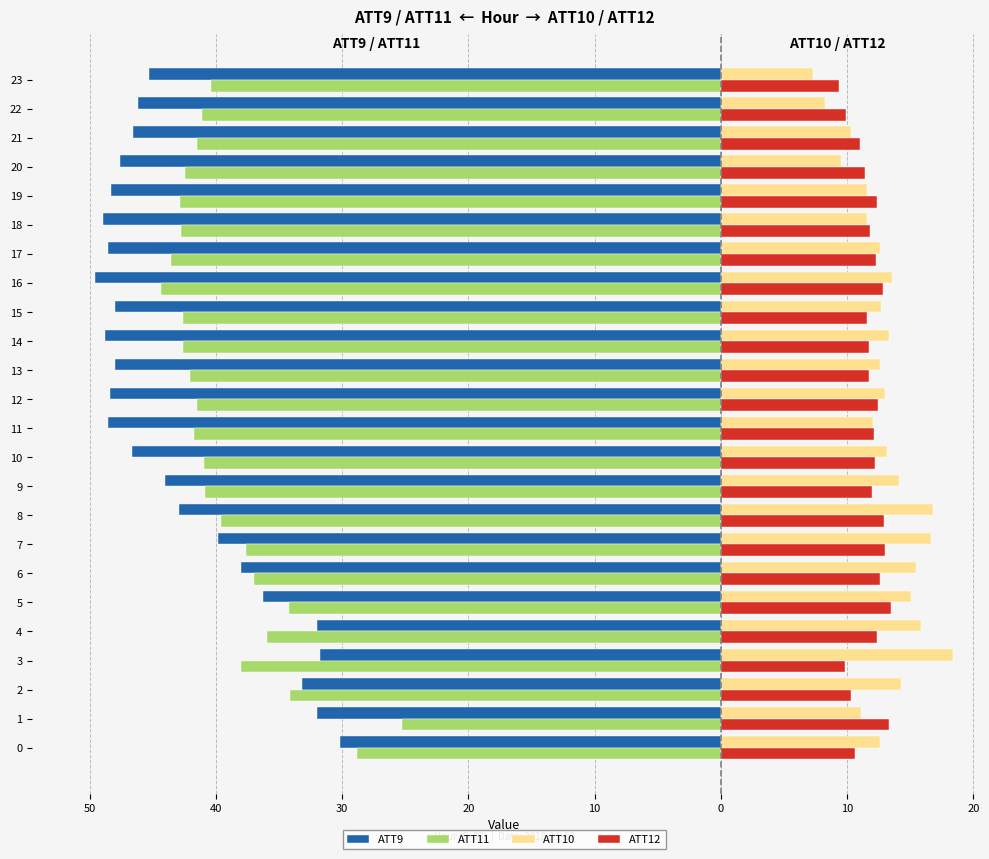

What are all the series names shown in the legend?

ATT9, ATT11, ATT10, ATT12